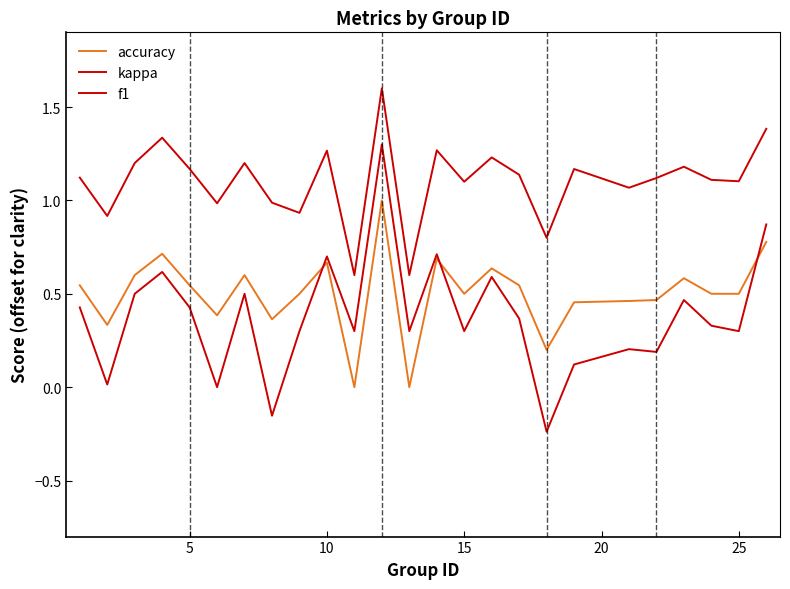

How many interior local peaks does the accuracy series have?

7